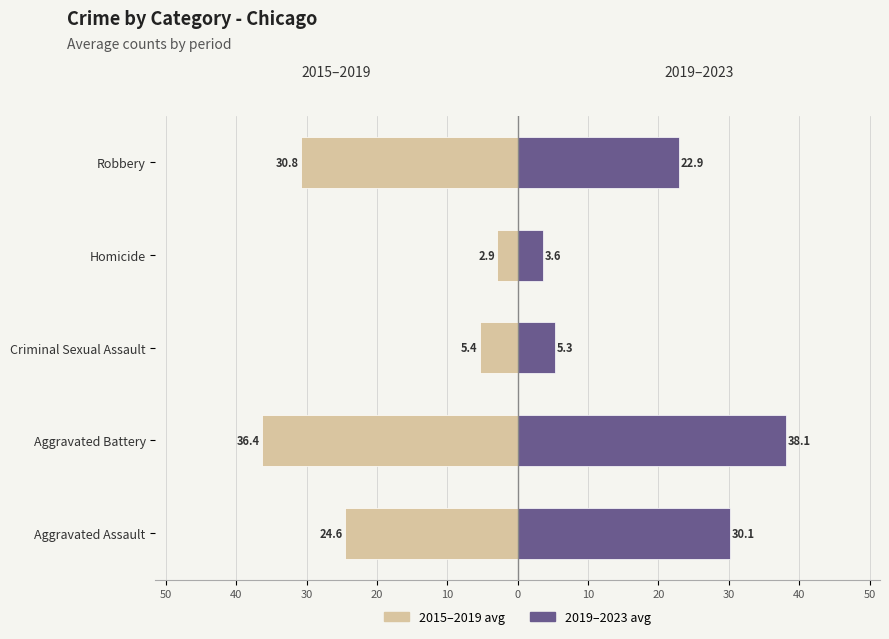

Reading right to left, extract all data points from this chart.

2015–2019 avg: -30.8	-2.9	-5.4	-36.4	-24.6
2019–2023 avg: 22.9	3.6	5.3	38.1	30.1